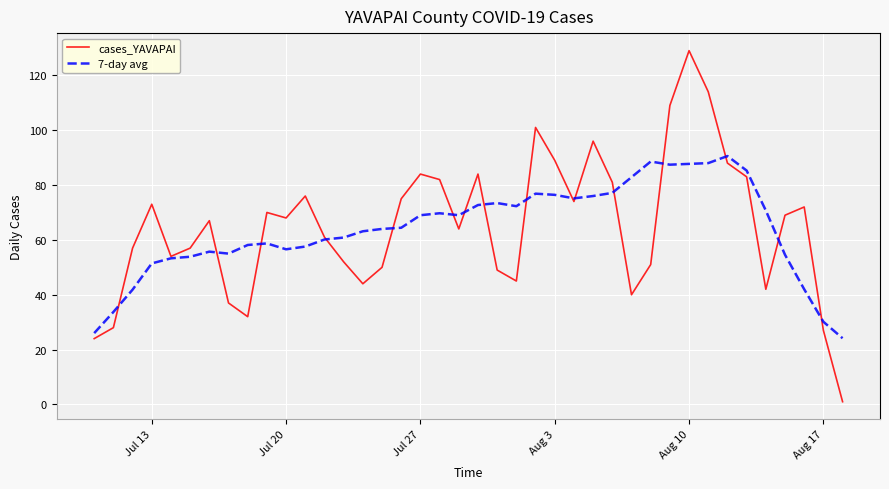

Which series has the largest range (max minus min)?

cases_YAVAPAI